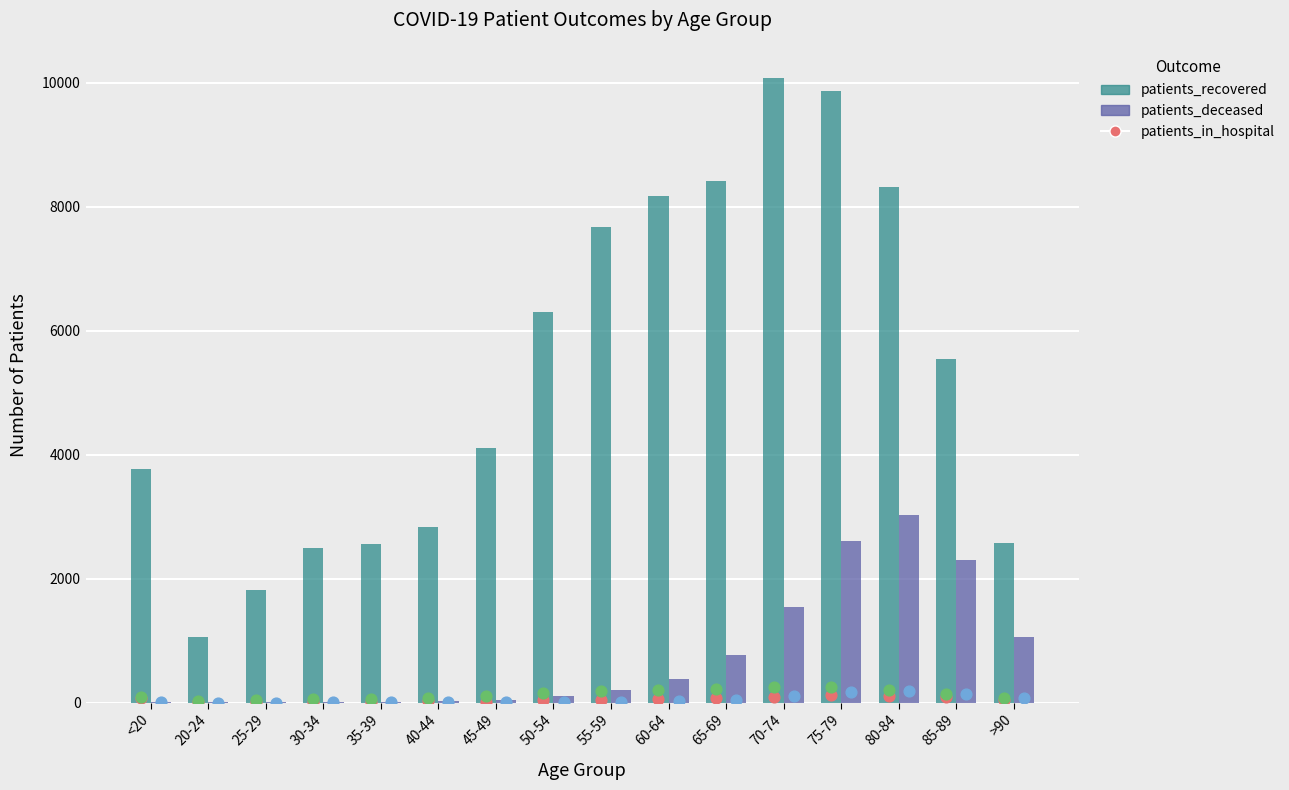

What is the total value across all series at 60-64?

8608